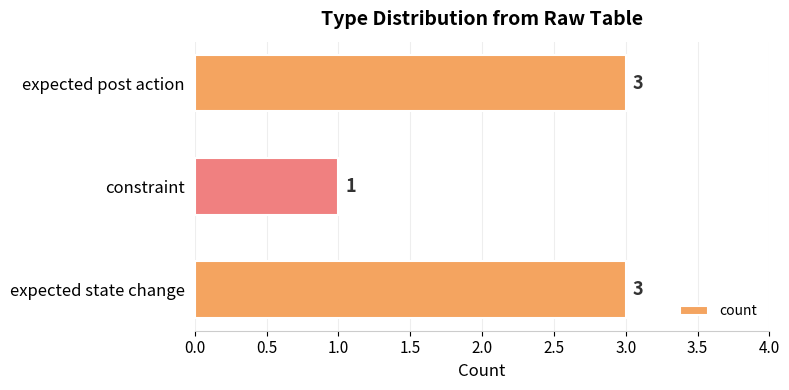

The chart shows a value of 3 at expected post action. True or false?

True